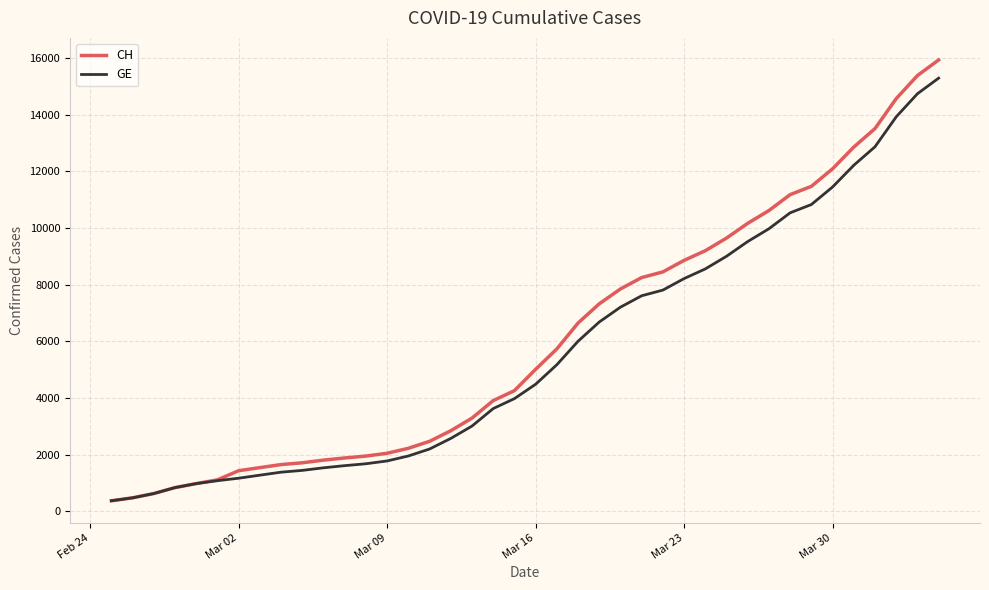

What is the difference between the maximum and second lowest values in the CH series?

15447